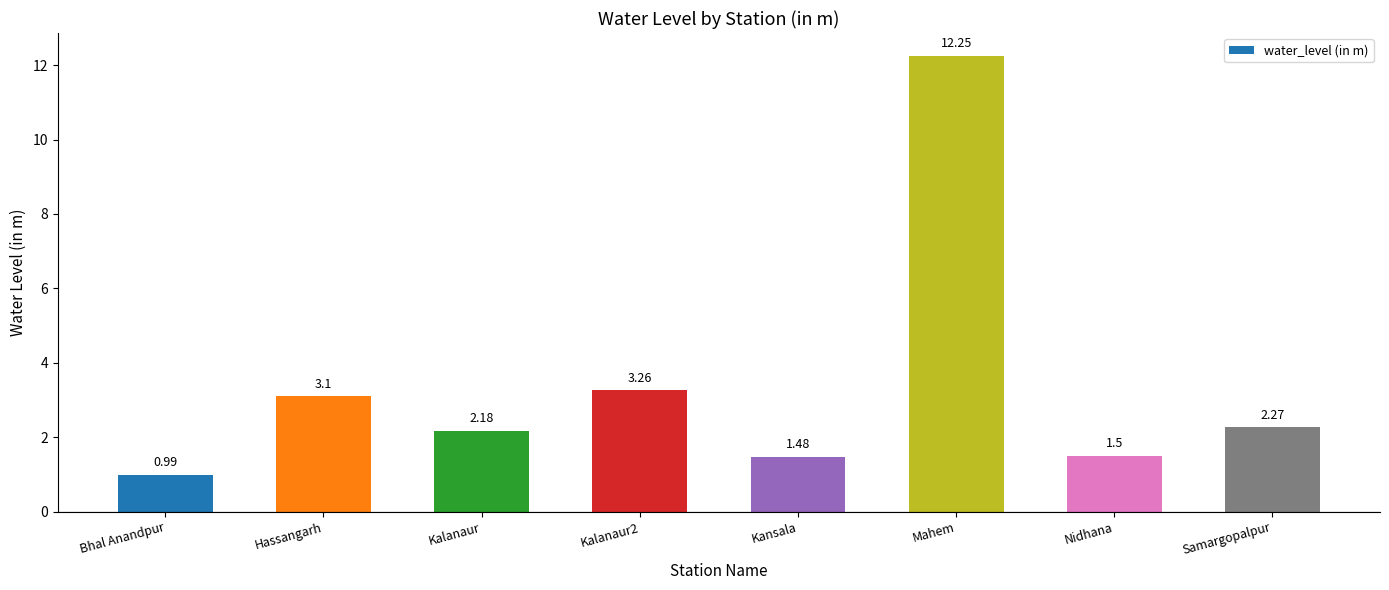

Which category has the lowest value across all series?

Bhal Anandpur